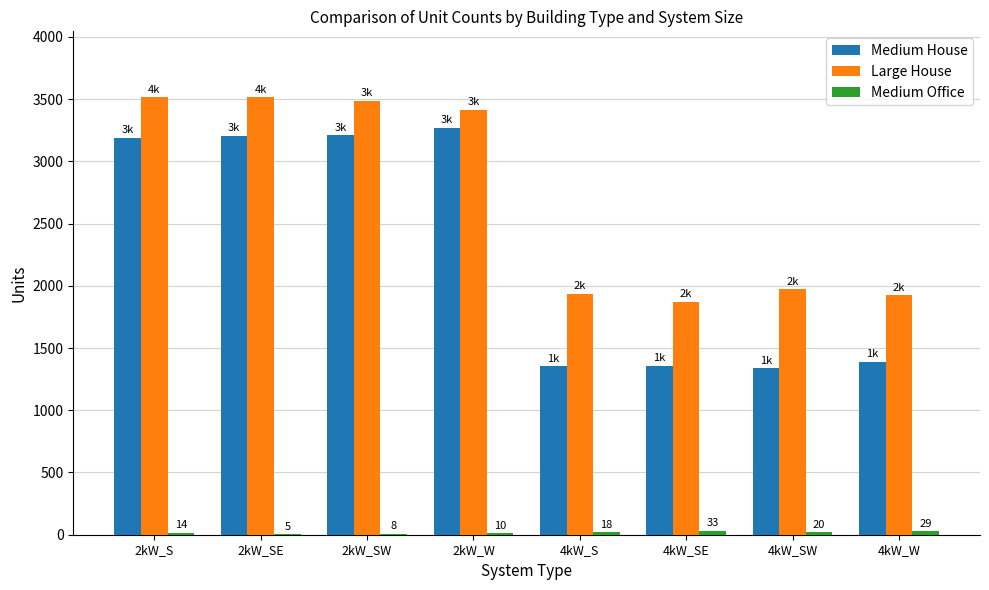

What is the maximum value for Medium House?

3270